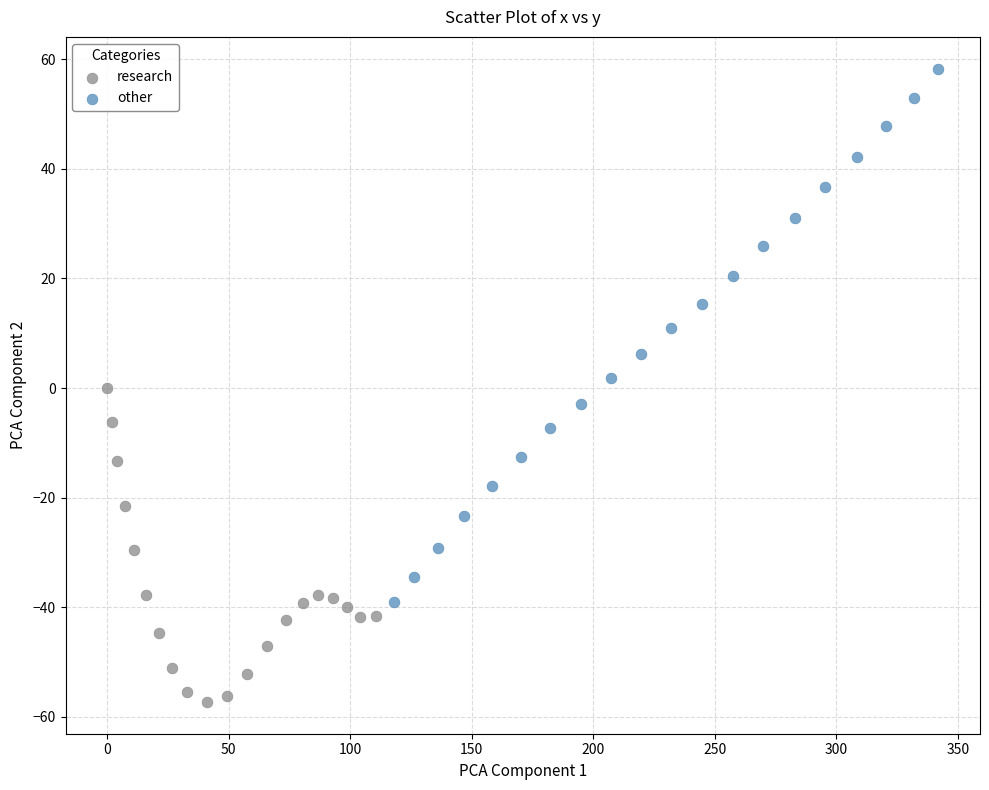

Which series has the widest spread of Y values?

other